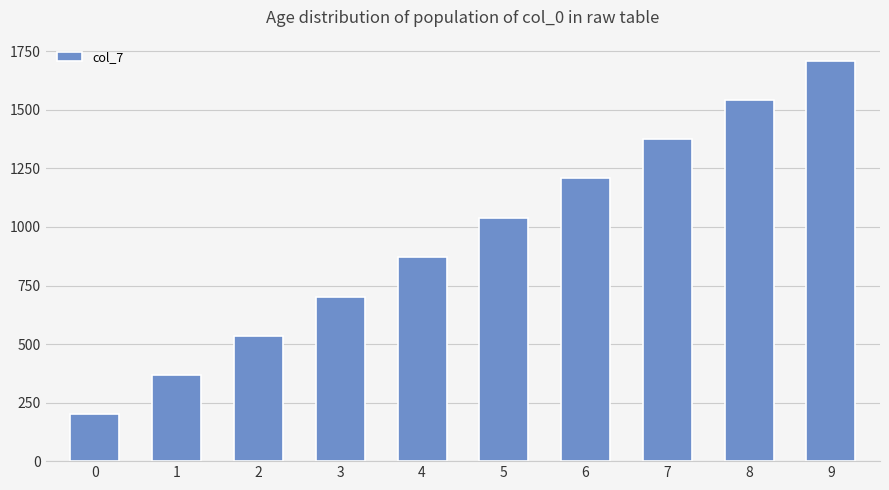

What is the sum of the values at 6 and 9?

2919.6